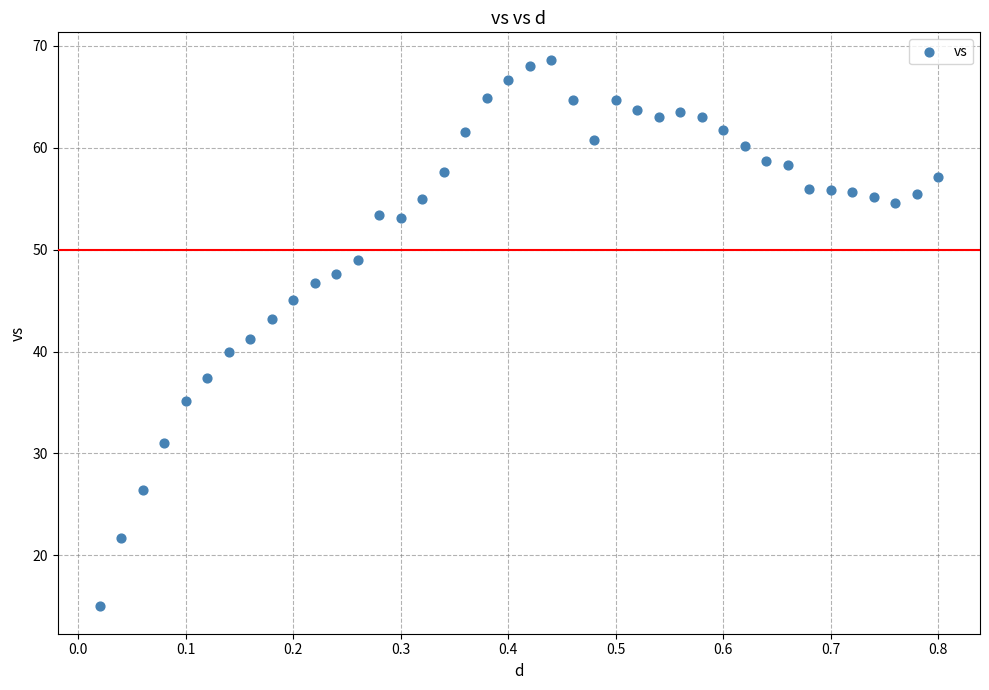

What is the range of X values (max minus min)?

0.8